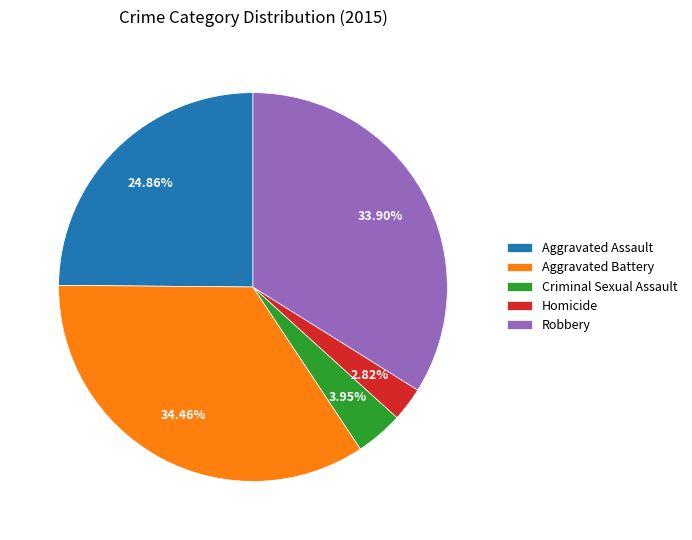

How many segments does this pie chart have?

5